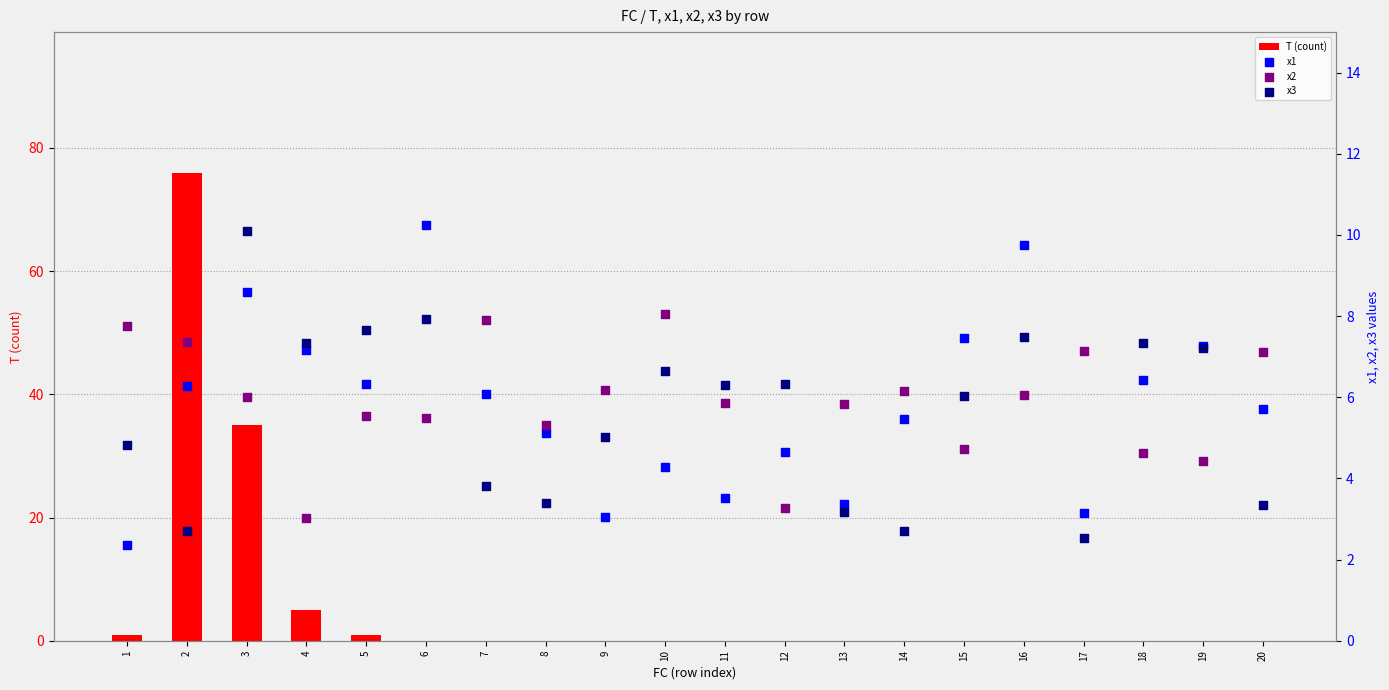

Which series contains the lowest Y value?

T (count)